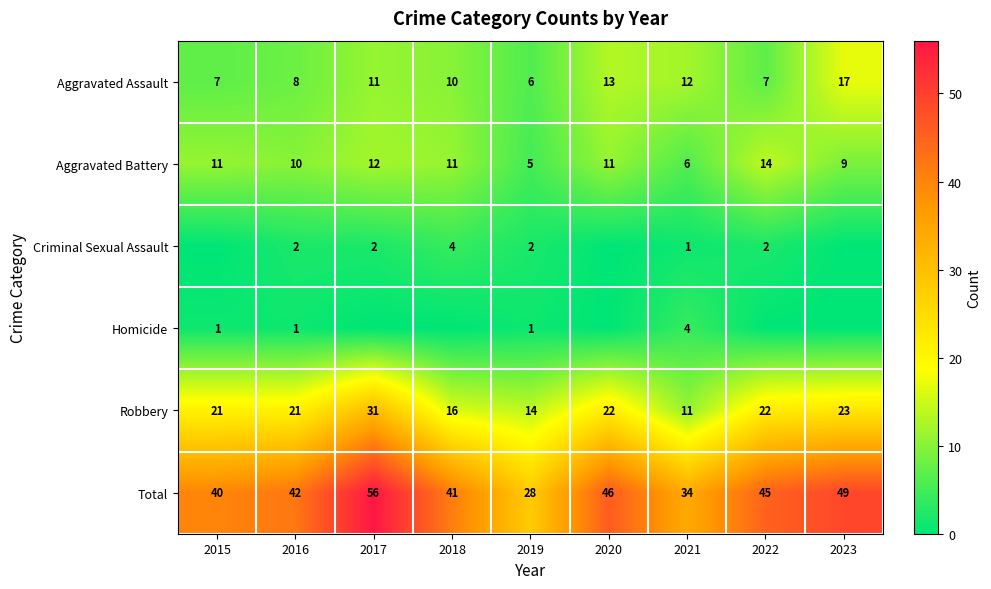

At which category is the sum across all series the highest?

2017